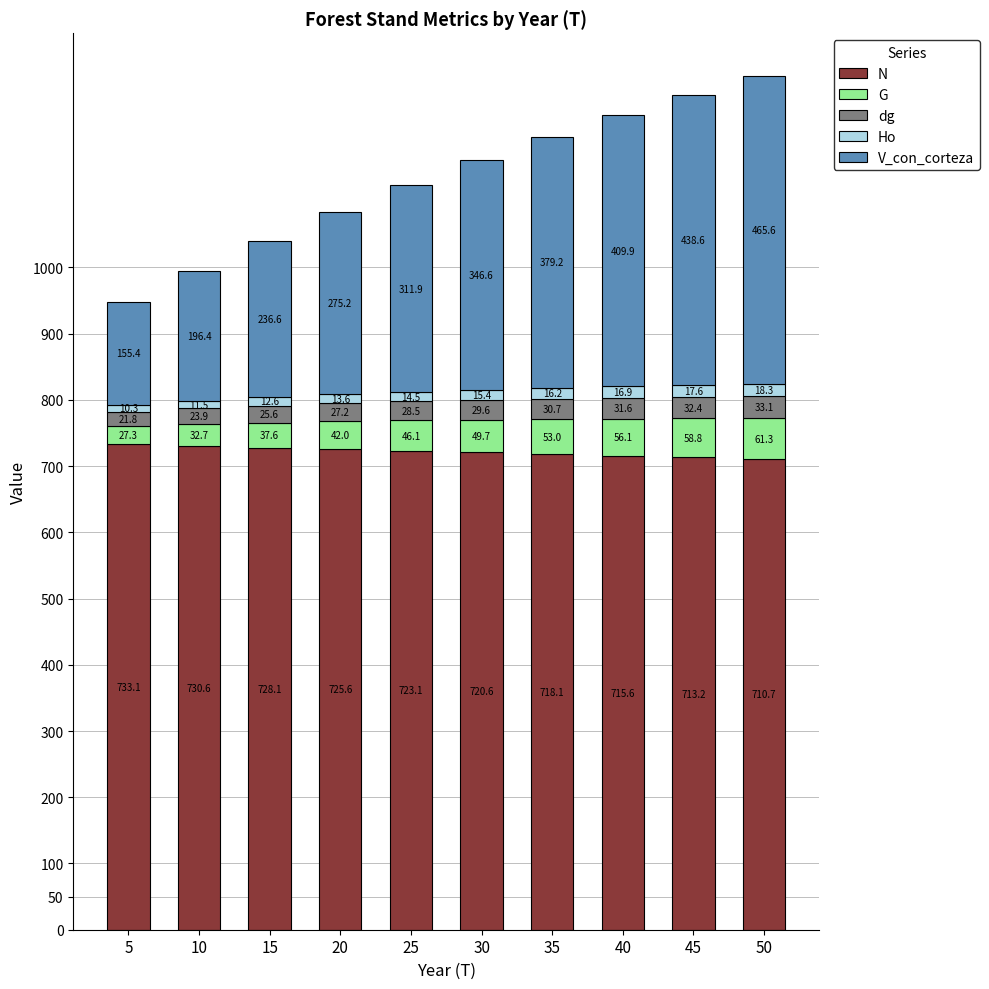

Reading left to right, list the values for the N series.

5=733.1	10=730.6	15=728.1	20=725.6	25=723.1	30=720.6	35=718.1	40=715.6	45=713.2	50=710.7